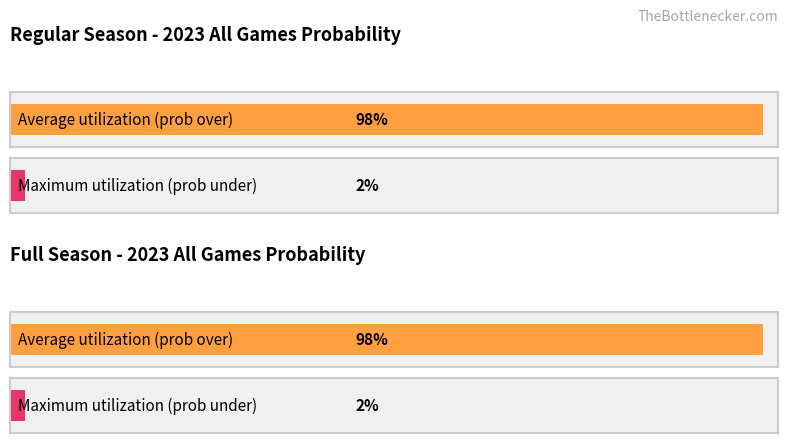

The value of all 2023 regular prob over at 10 is 98. True or false?

True